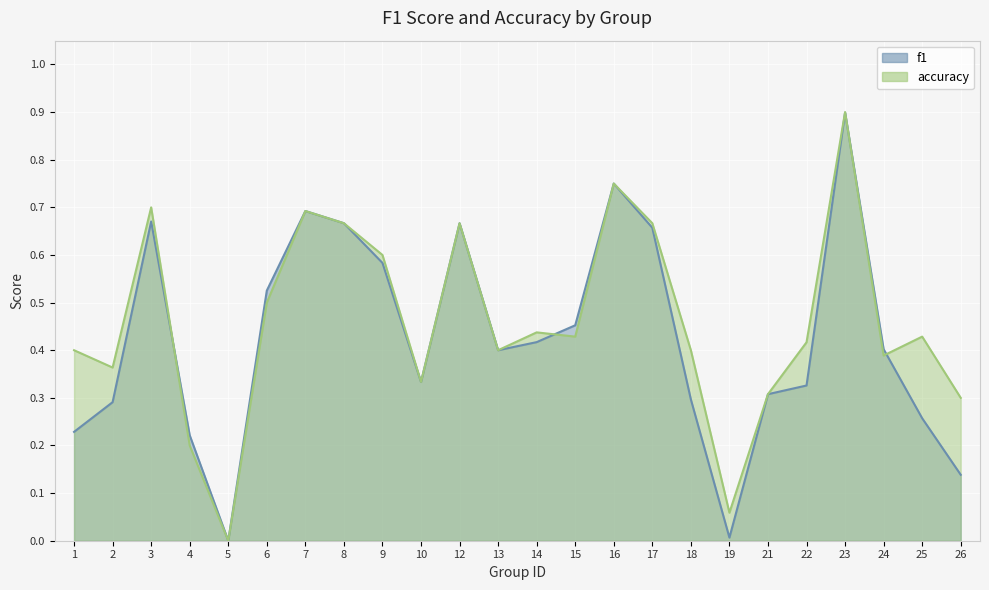

How many lines are shown in the chart?

2